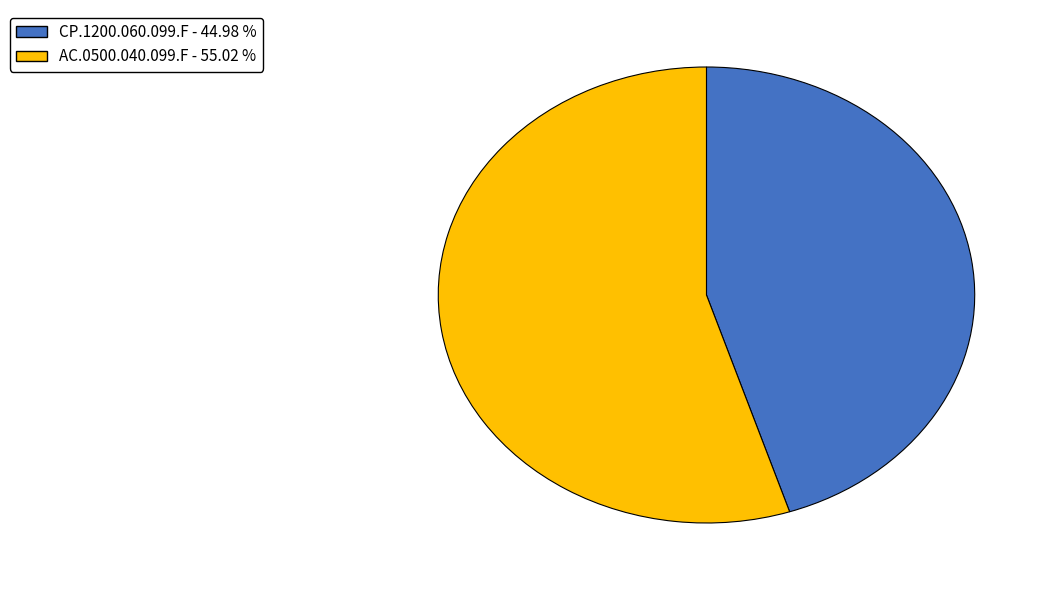

Is there any slice that represents more than half of the pie?

Yes